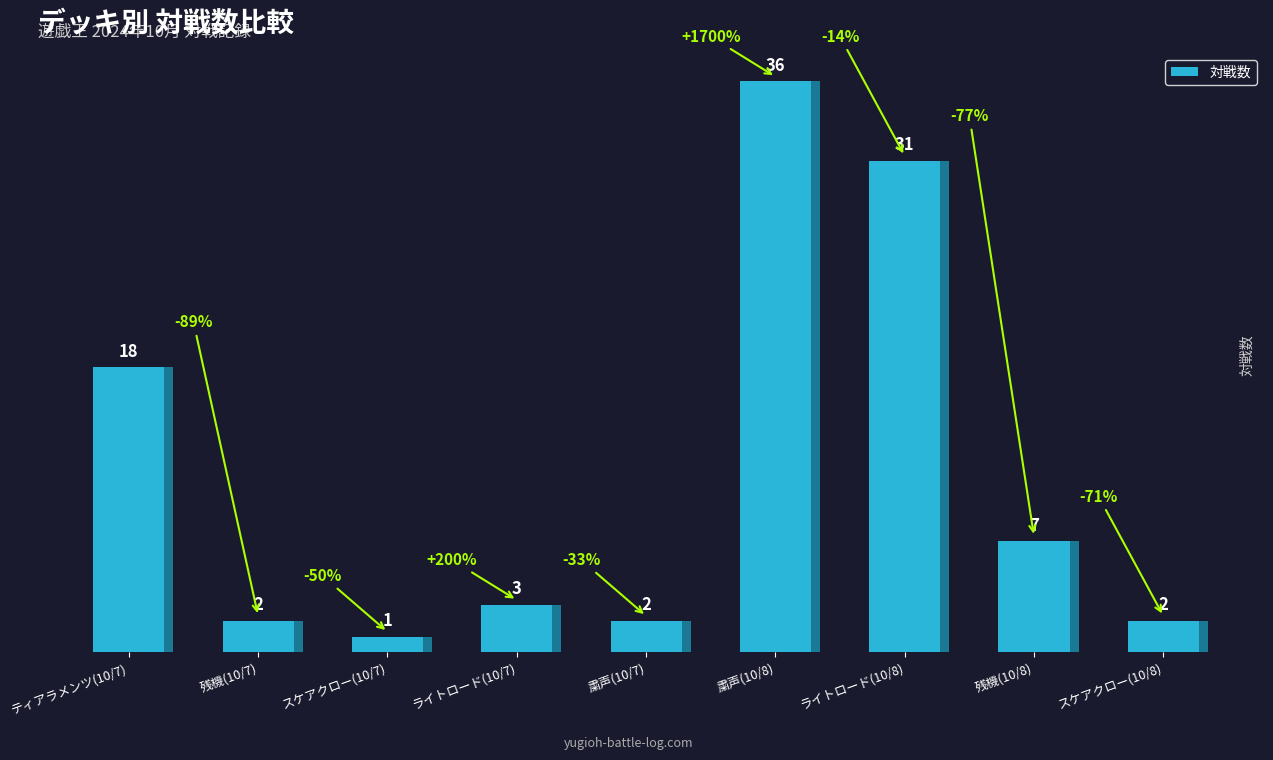

What is the label of the 8th bar from the left?

残機(10/8)